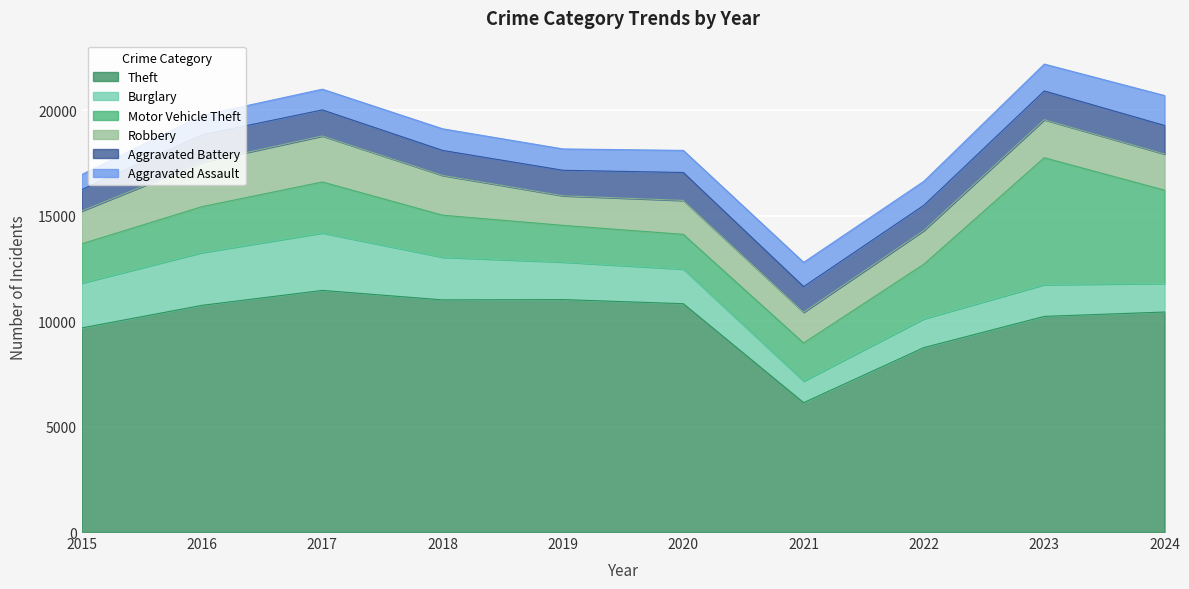

Reading left to right, what are all the values shown in this chart?

Theft: 2015=9680	2016=10751	2017=11459	2018=11009	2019=11023	2020=10829	2021=6135	2022=8748	2023=10226	2024=10434
Burglary: 2015=2128	2016=2504	2017=2724	2018=2024	2019=1781	2020=1642	2021=1023	2022=1368	2023=1507	2024=1357
Motor Vehicle Theft: 2015=1860	2016=2177	2017=2419	2018=1992	2019=1739	2020=1646	2021=1806	2022=2588	2023=6018	2024=4420
Robbery: 2015=1555	2016=2104	2017=2181	2018=1887	2019=1404	2020=1609	2021=1458	2022=1599	2023=1804	2024=1716
Aggravated Battery: 2015=1018	2016=1302	2017=1236	2018=1185	2019=1209	2020=1325	2021=1217	2022=1195	2023=1363	2024=1354
Aggravated Assault: 2015=712	2016=924	2017=983	2018=1025	2019=1012	2020=1048	2021=1151	2022=1138	2023=1275	2024=1419